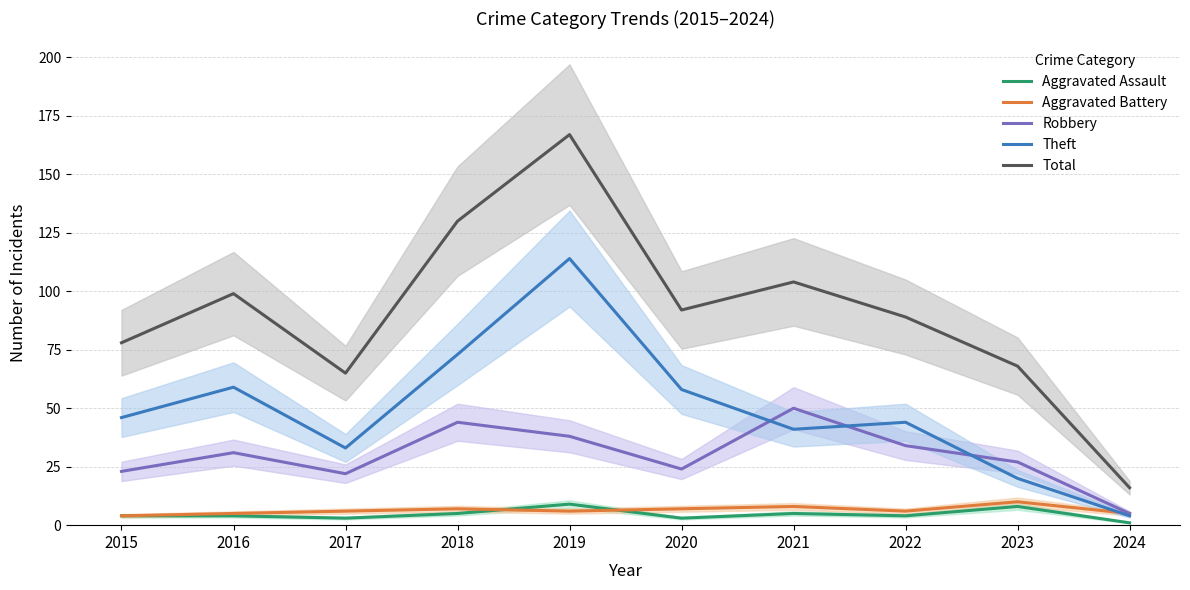

Reading left to right, extract all data points from this chart.

Aggravated Assault: 4	4	3	5	9	3	5	4	8	1
Aggravated Battery: 4	5	6	7	6	7	8	6	10	5
Robbery: 23	31	22	44	38	24	50	34	27	5
Theft: 46	59	33	73	114	58	41	44	20	4
Total: 78	99	65	130	167	92	104	89	68	16